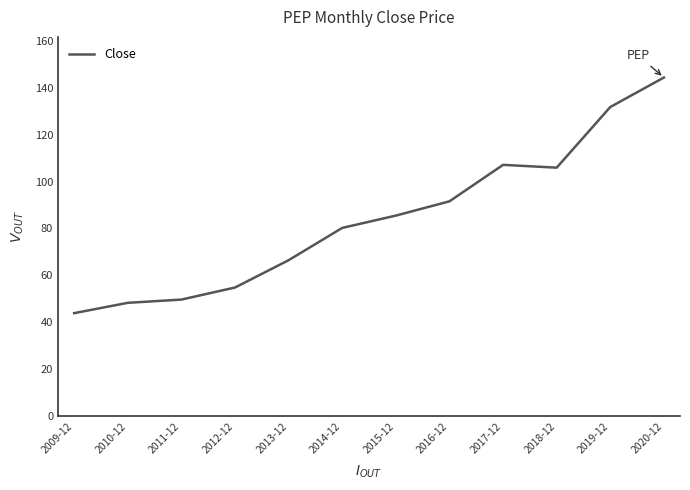

At which category does the data reach its first local valley?

2018-12